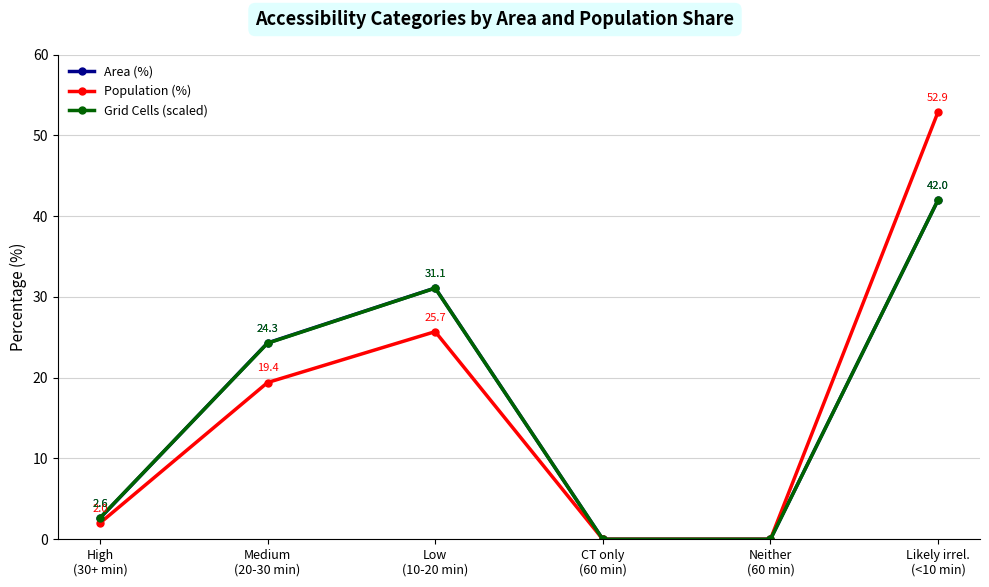

What is the value of the Population (%) point at the 1st from the left?

2.0